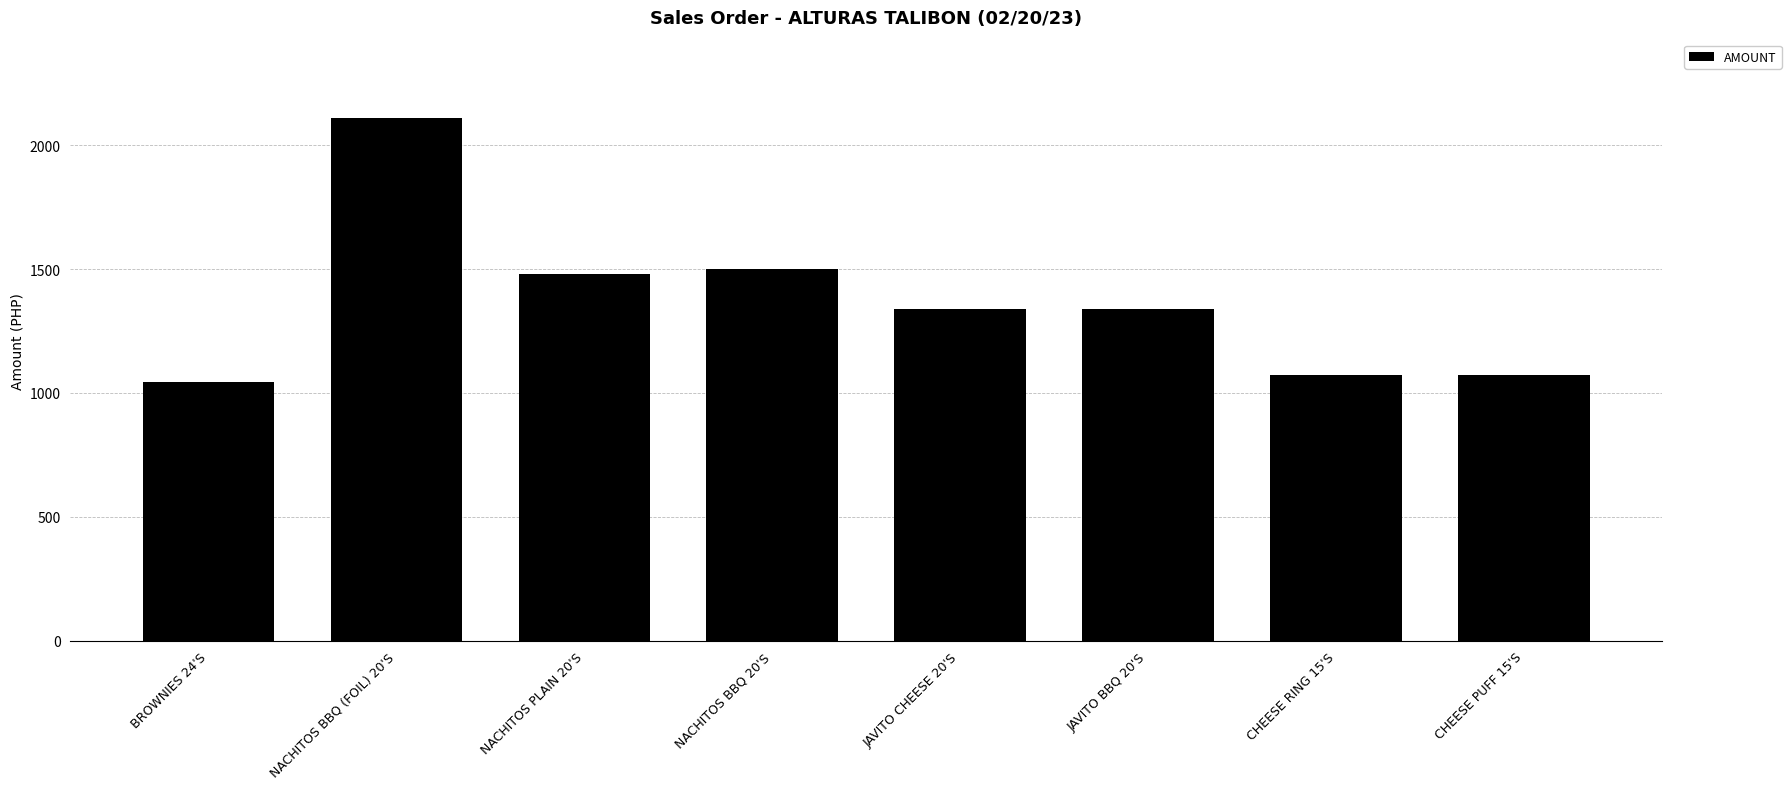

At which label does the data first exceed 1340?

NACHITOS BBQ (FOIL) 20'S